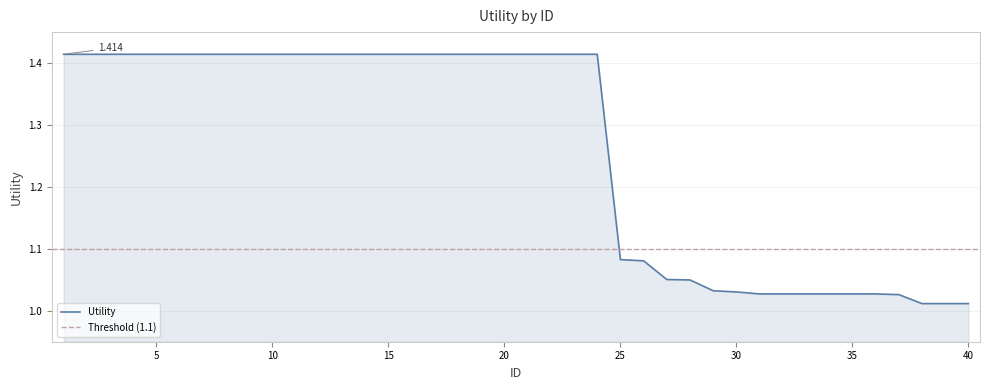

What is the value of the 23rd point from the left?

1.4